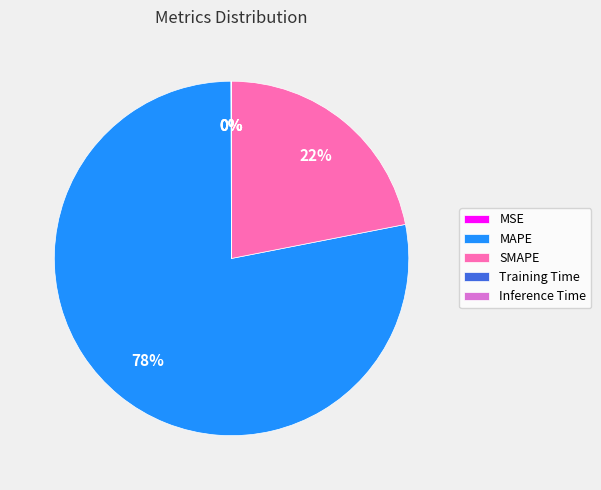

Is it true that SMAPE is 22% of the pie?

True